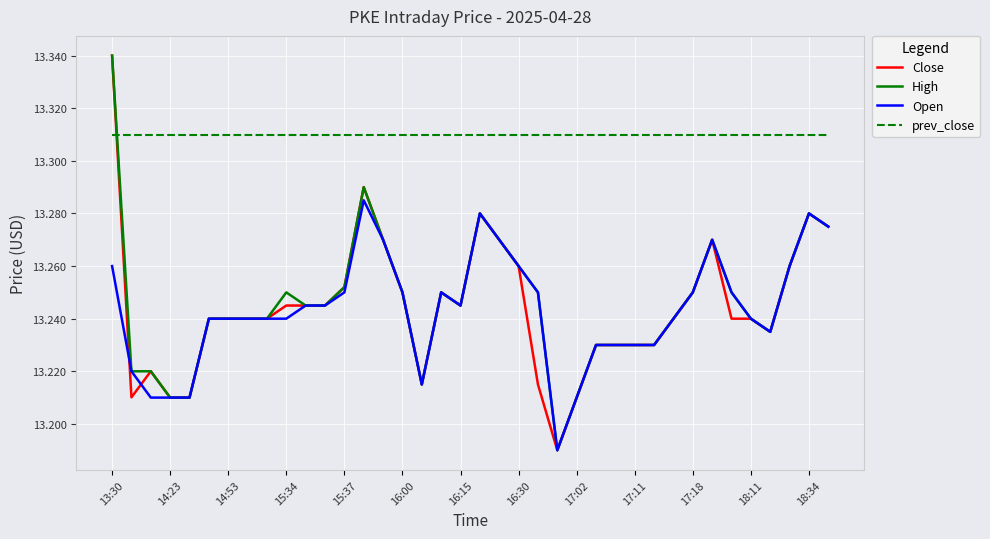

Which series has the largest total across all categories?

prev_close